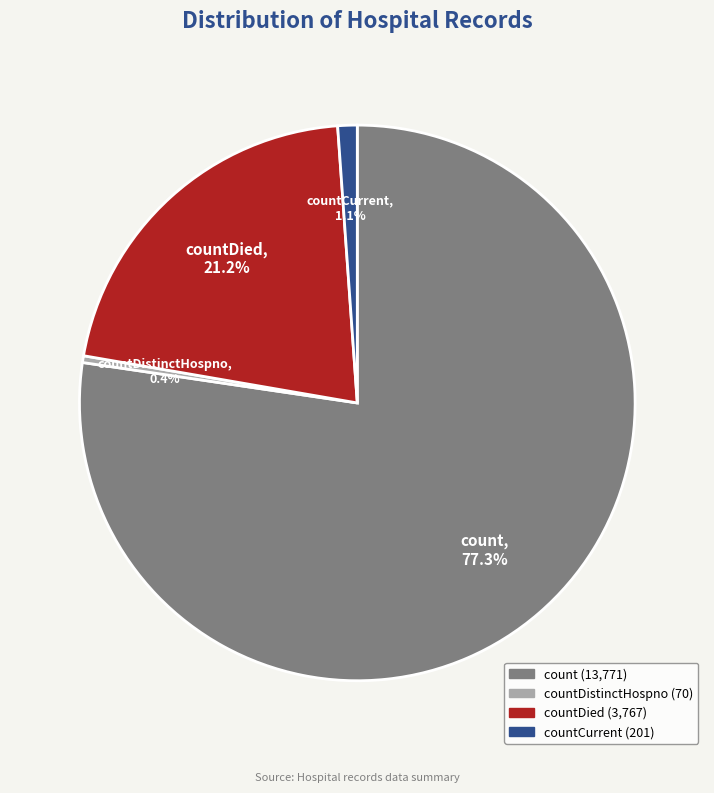

Is there a majority slice in this chart?

Yes